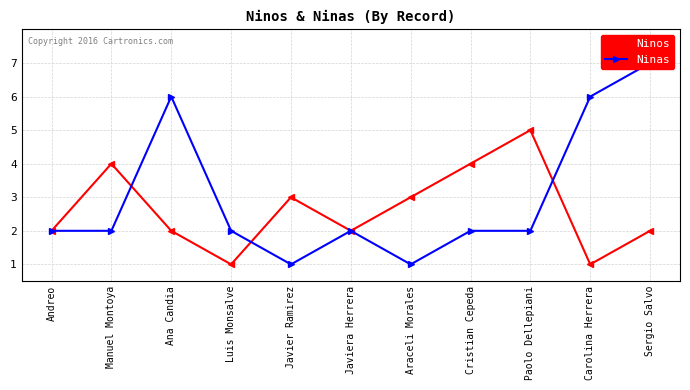

What is the label of the 4th point from the left?

Luis Monsalve